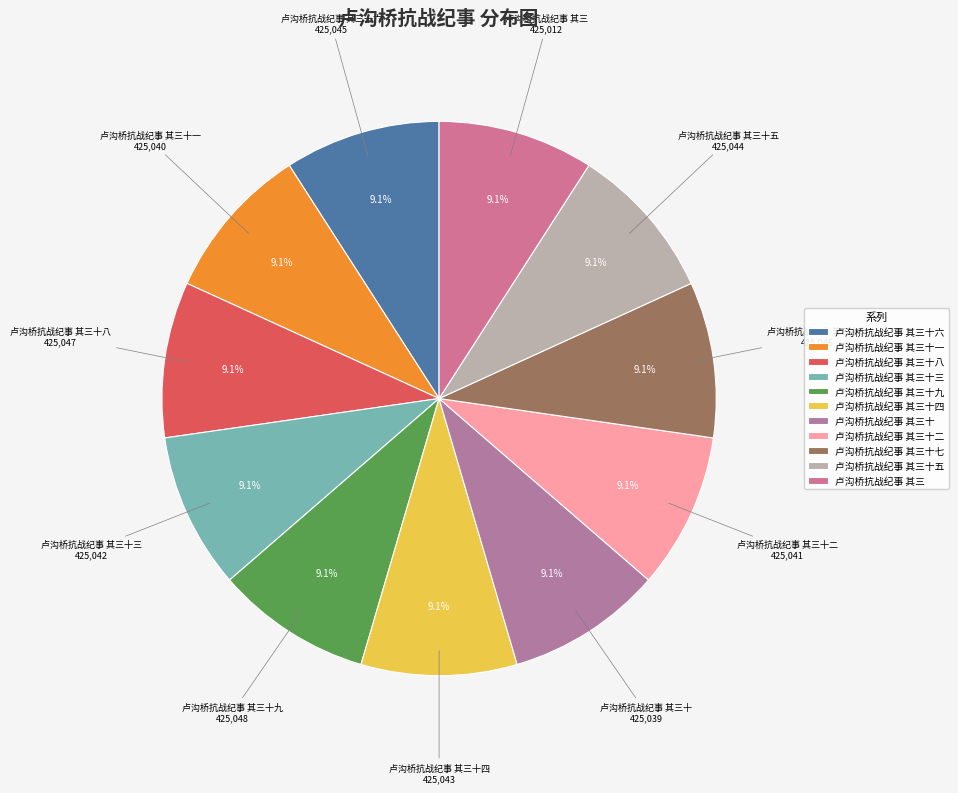

Does any single category account for the majority?

No